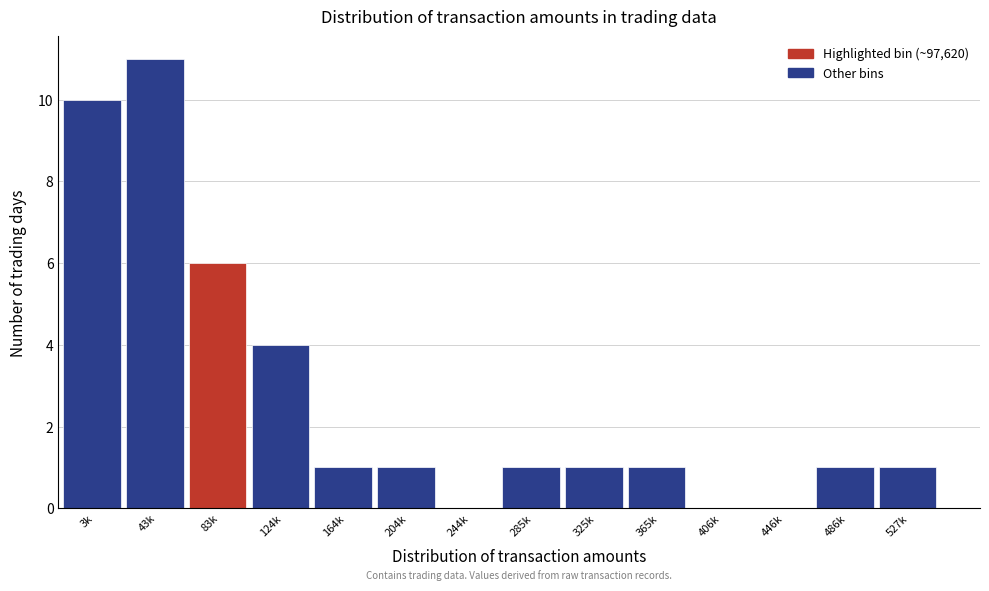

Reading left to right, extract all data points from this chart.

3k=10	43k=11	83k=6	124k=4	164k=1	204k=1	244k=0	285k=1	325k=1	365k=1	406k=0	446k=0	486k=1	527k=1